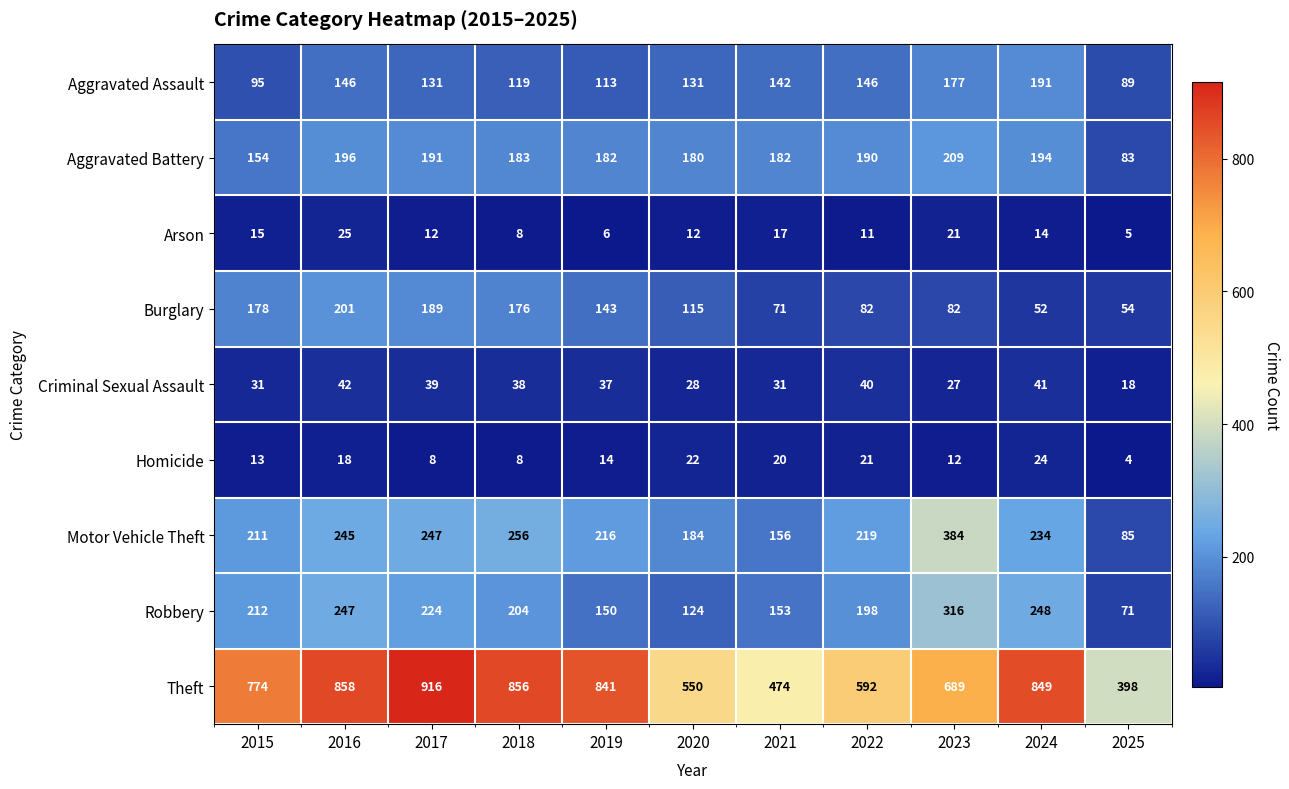

Which series has the widest spread of values?

Theft